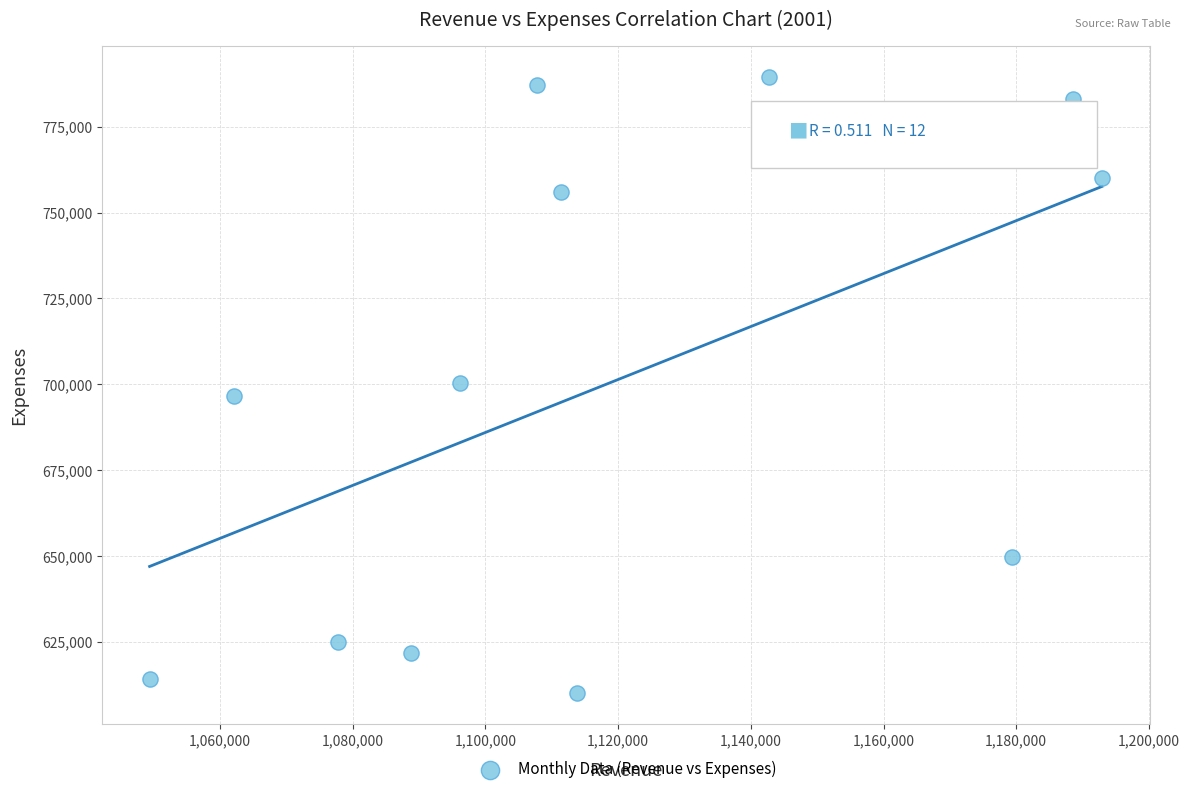

What is the average X value?

1117565